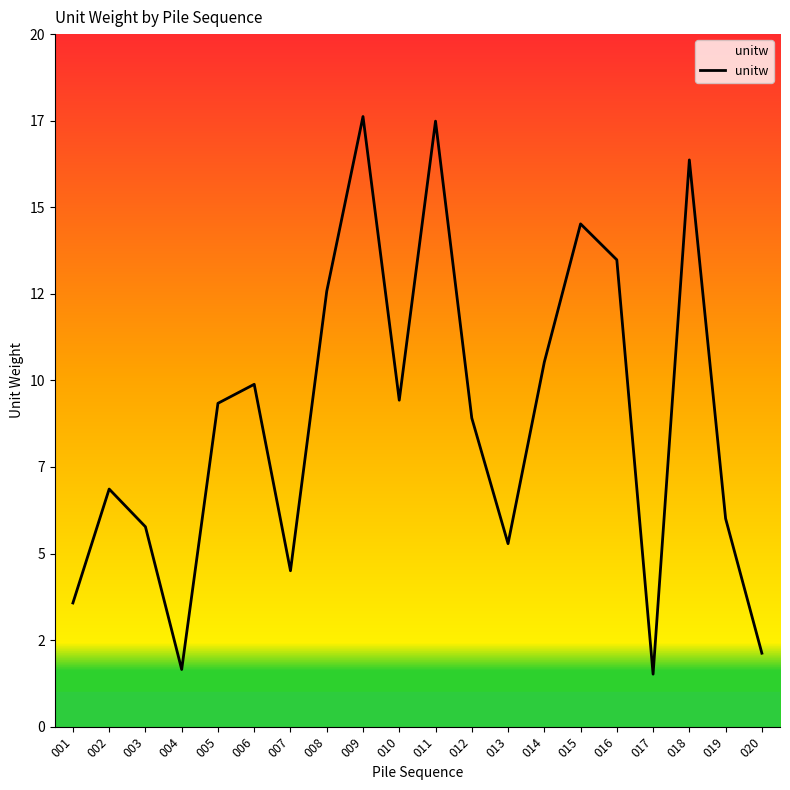

Does the chart display data point markers on the line(s)?

No